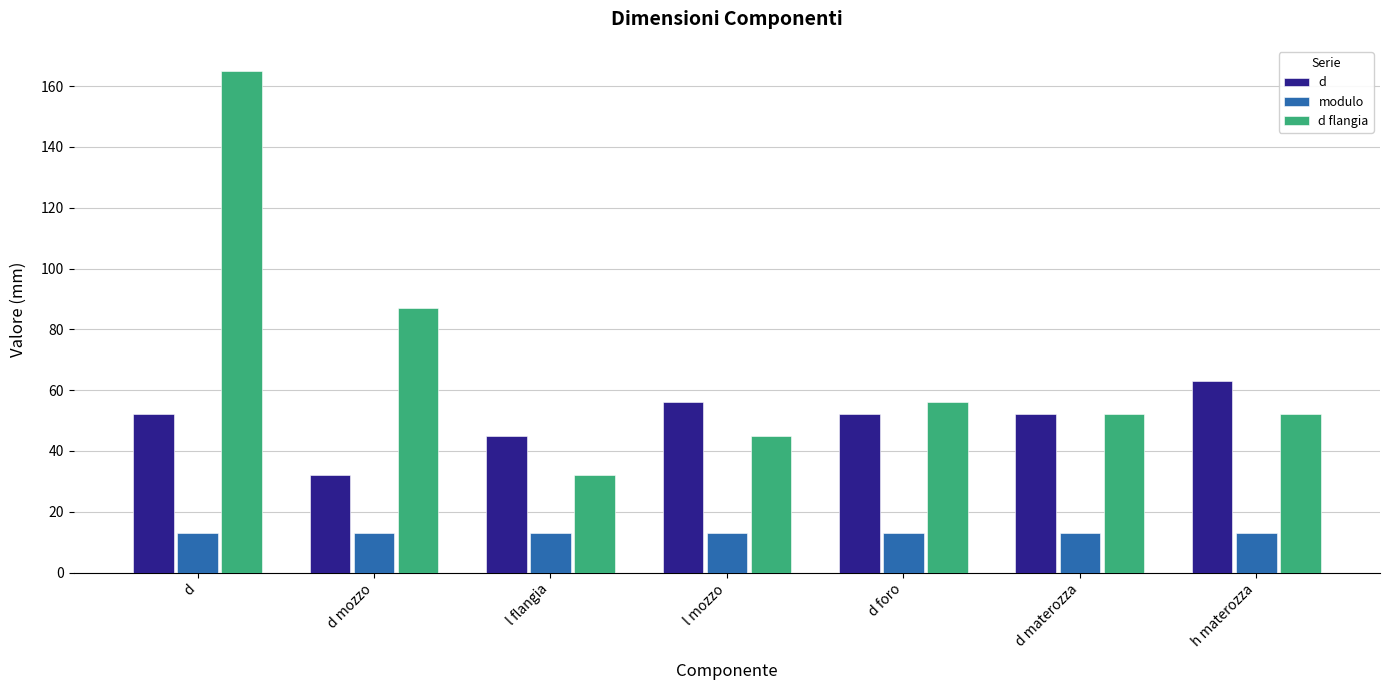

What is the label of the 2nd bar from the right?

d materozza